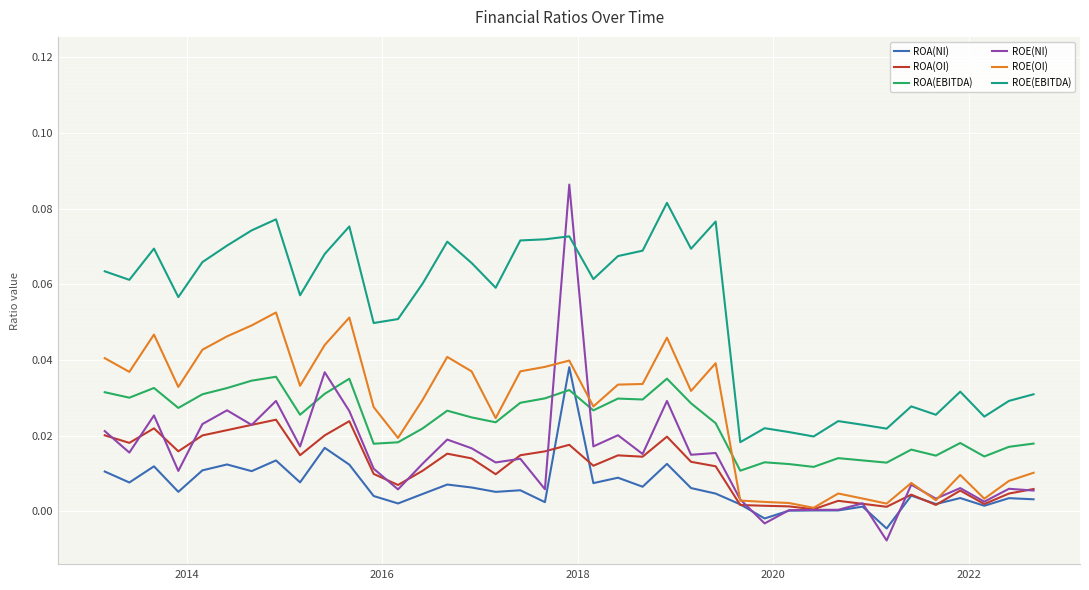

After their last crossing, which series has the higher values: ROA(OI) or ROA(NI)?

ROA(OI)